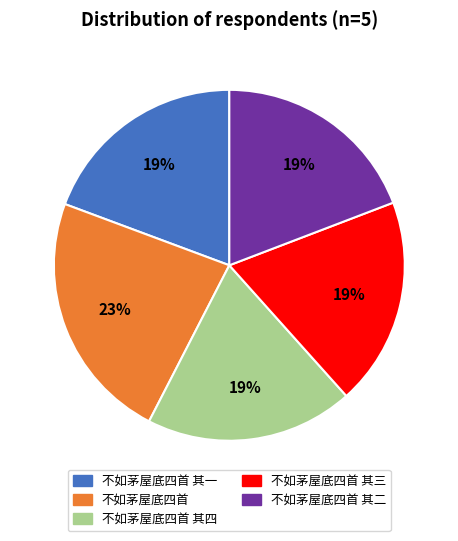

Is there a majority slice in this chart?

No